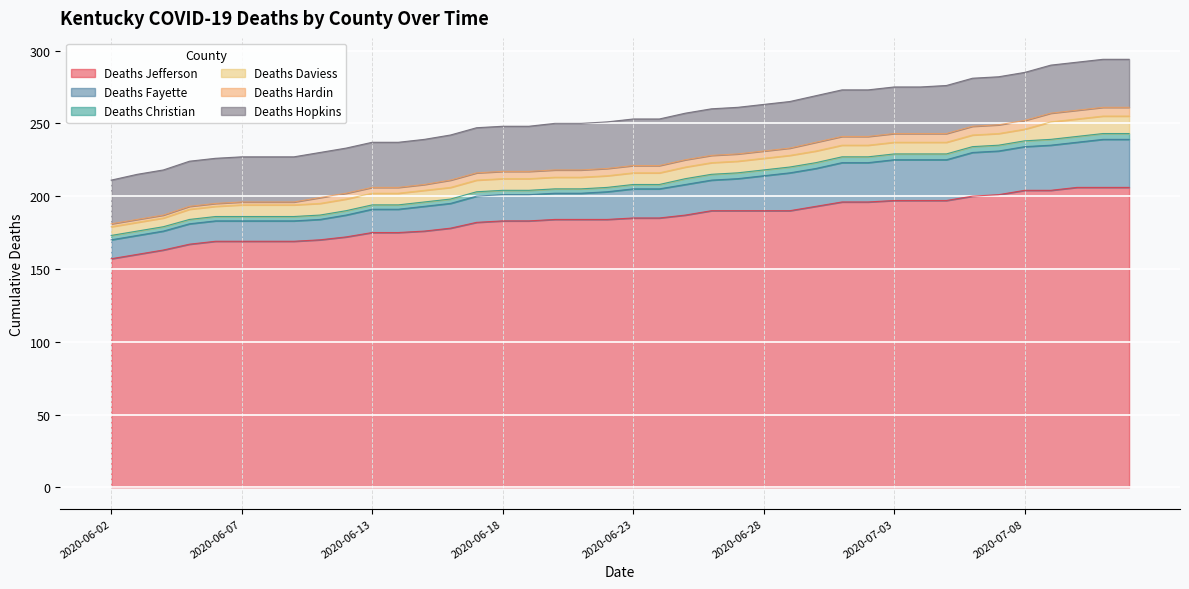

True or false: Deaths Hopkins and Deaths Jefferson intersect in this chart.

False